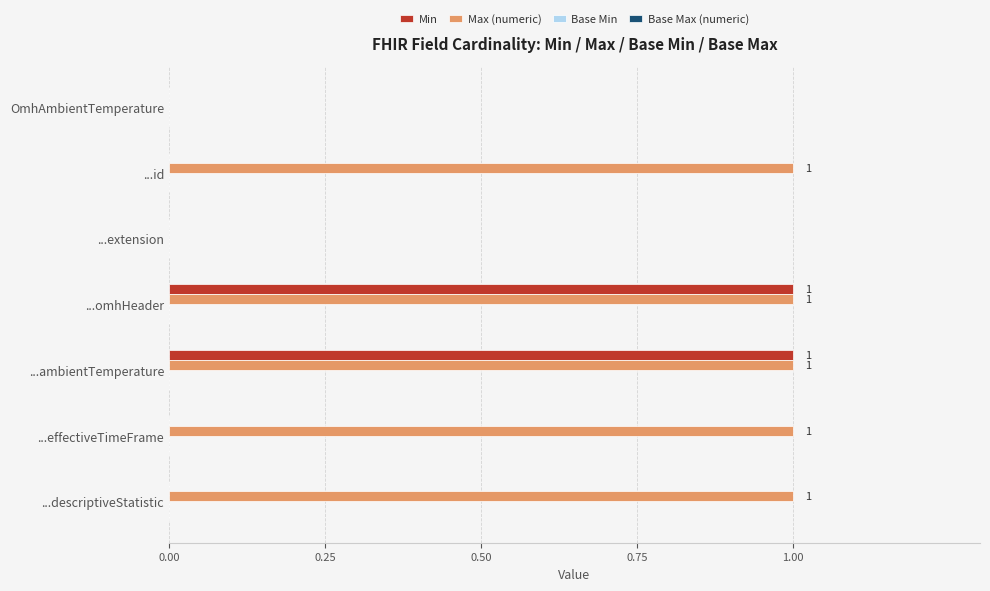

How many Max (numeric) values are between 0 and 1?

7